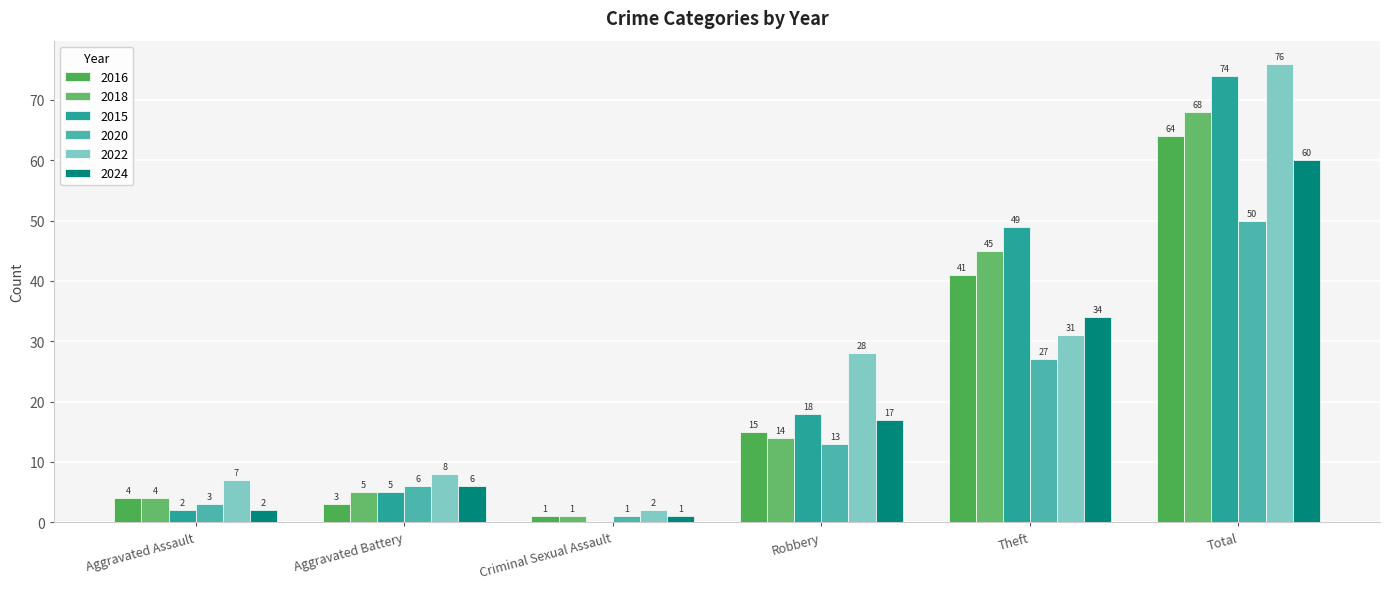

At which label is 2020 closest to 25?

Theft